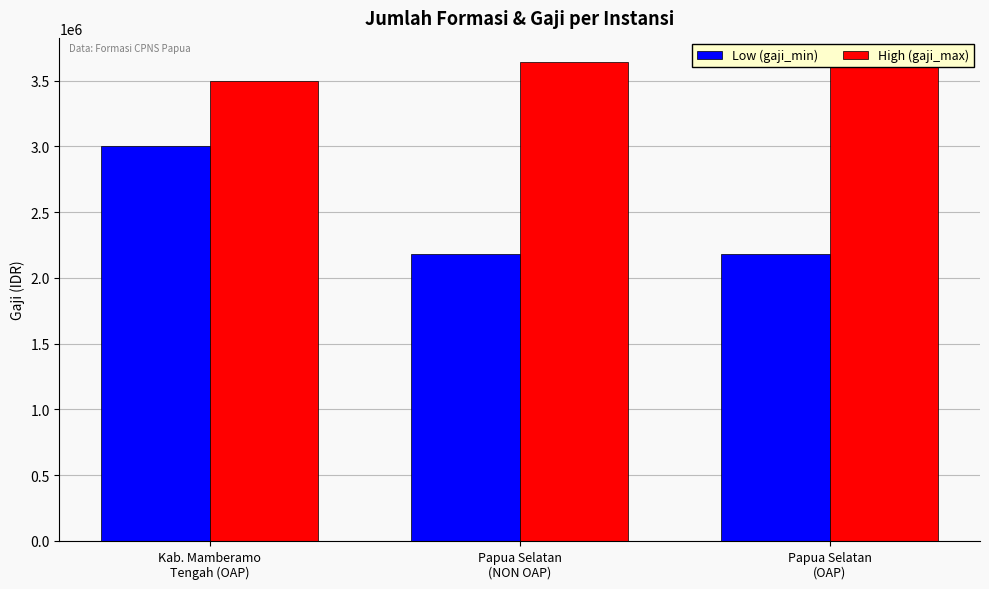

What are all the series names shown in the legend?

gaji_min, gaji_max